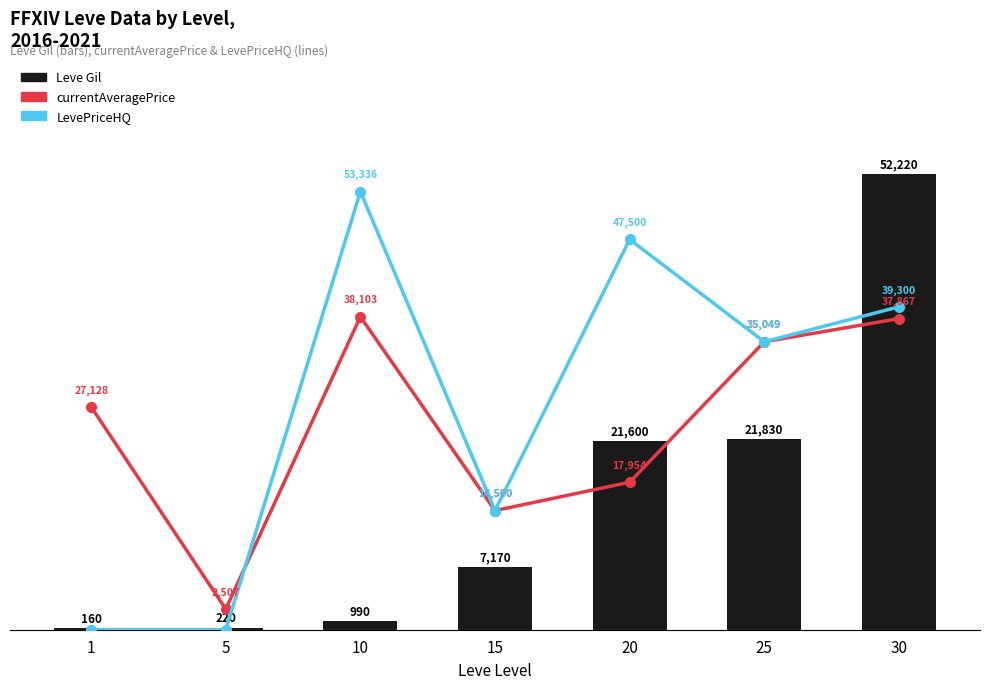

Count the number of categories in the chart.

7